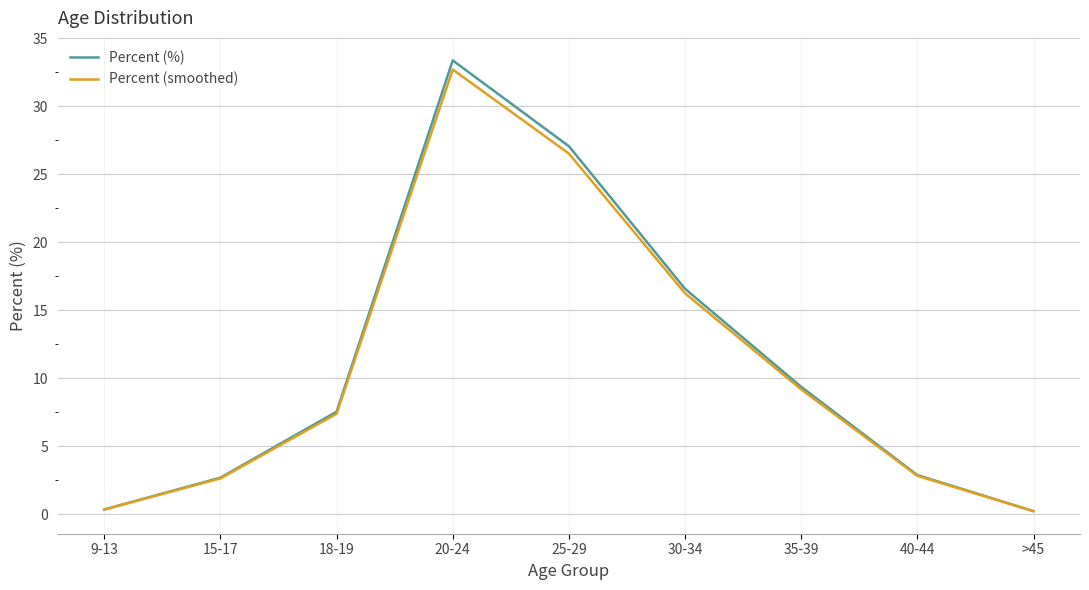

What is the total value across all series at 35-39?

18.5